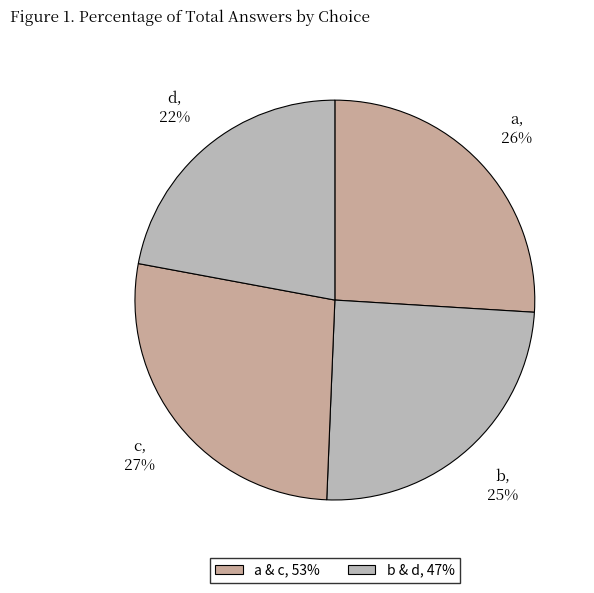

How many slices are in this pie chart?

4